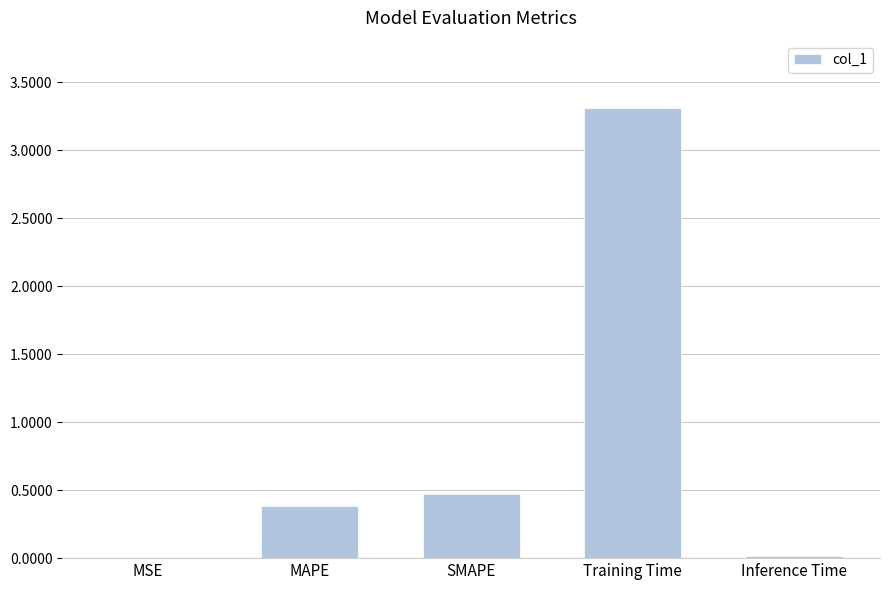

The value at MAPE is 0.6. True or false?

False